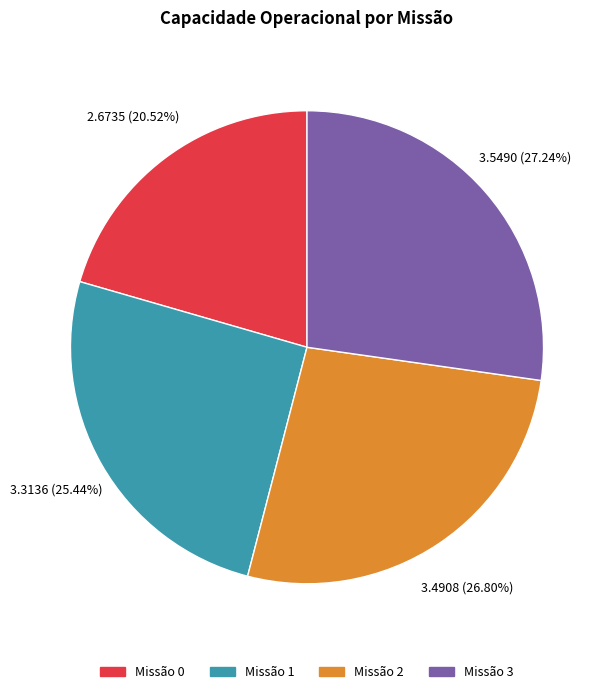

Is there a majority slice in this chart?

No